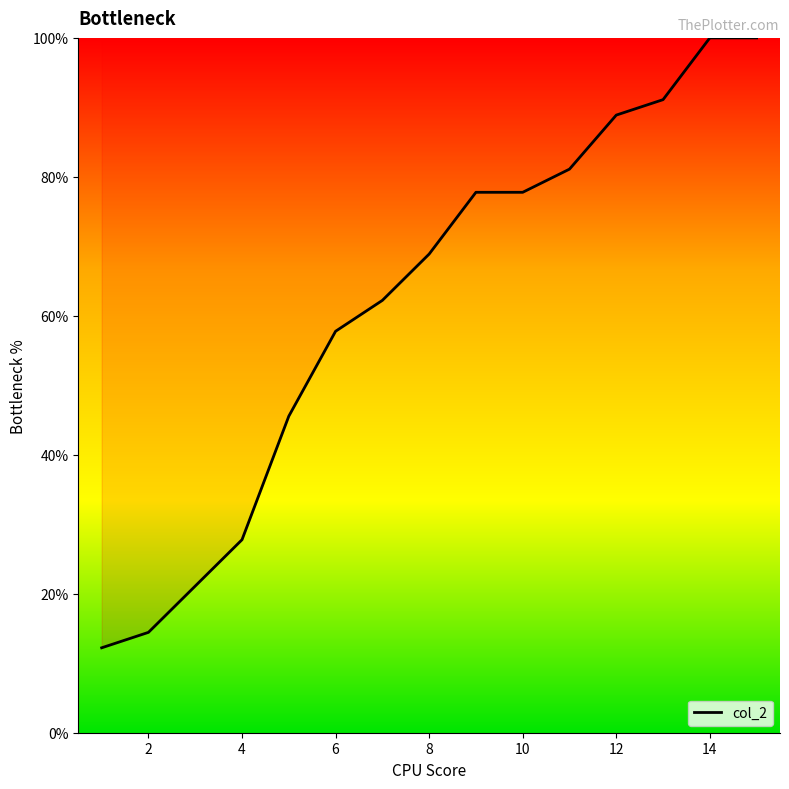

What is the difference between the maximum and minimum values?

87.8